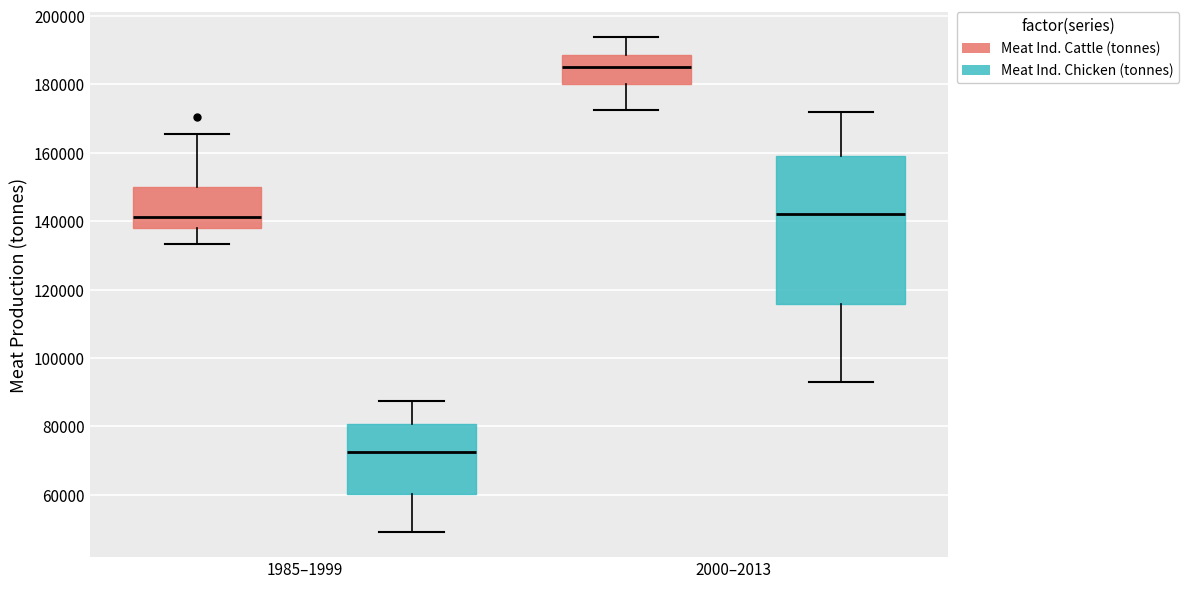

Reading left to right, read every box against the y-axis: the position of its median line, the range the box covers, and the ends of its whiskers. The values are not printed on the chart, so give them approximately, as read against the axis.

1985–1999 (Meat Ind. Cattle (tonnes)): median 142000, box 138000 to 150000, whiskers 134000 to 166000
1985–1999 (Meat Ind. Chicken (tonnes)): median 72000, box 60000 to 80000, whiskers 50000 to 88000
2000–2013 (Meat Ind. Cattle (tonnes)): median 186000, box 180000 to 188000, whiskers 172000 to 194000
2000–2013 (Meat Ind. Chicken (tonnes)): median 142000, box 116000 to 160000, whiskers 92000 to 172000